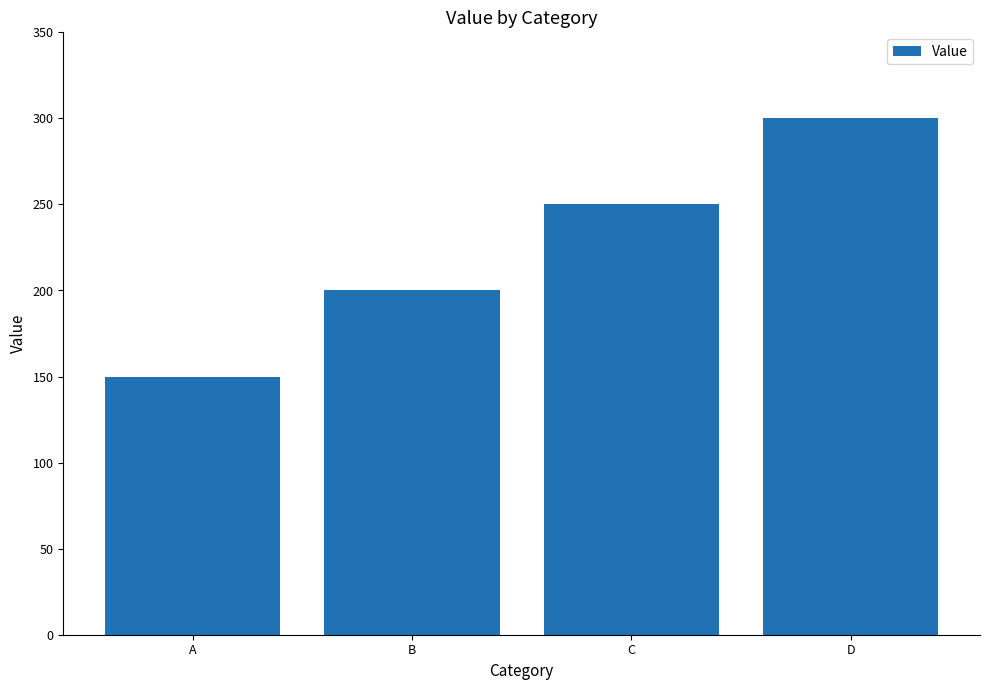

Reading right to left, what are all the values shown in this chart?

300	250	200	150